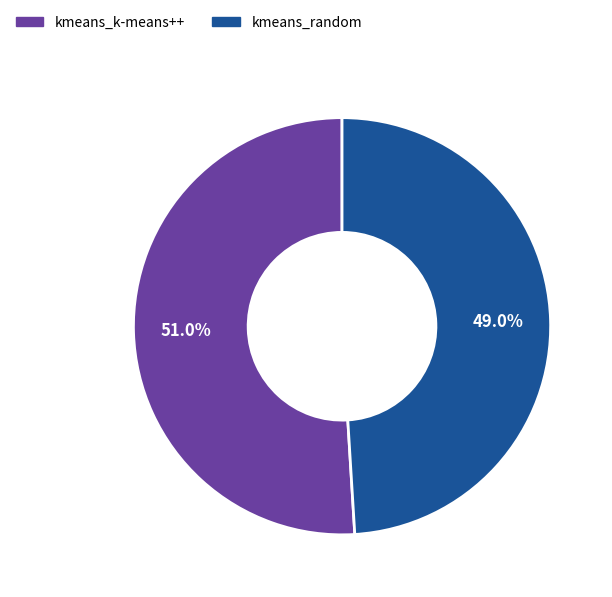

Which slice is the smallest?

kmeans_random